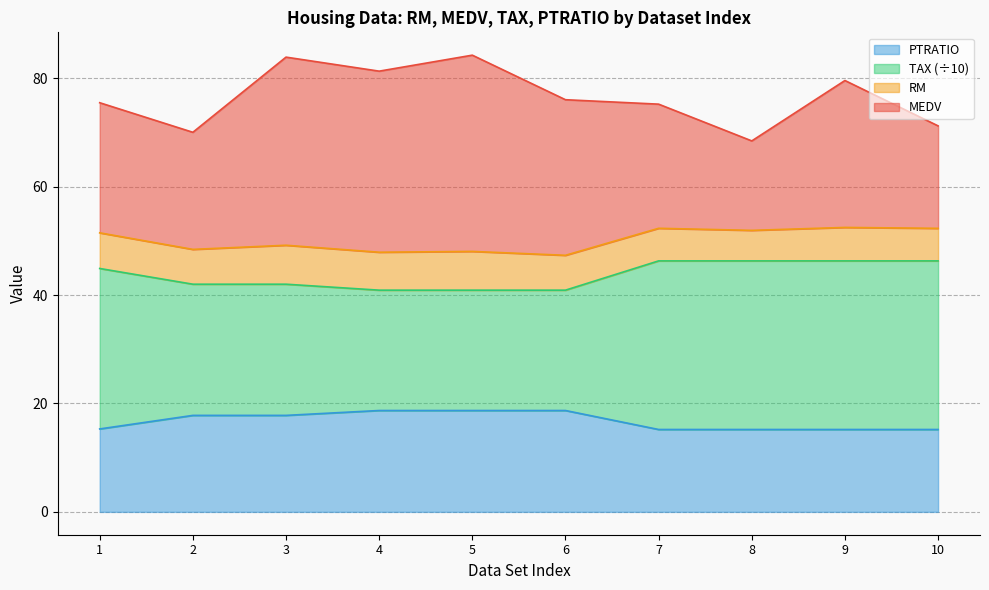

What are all the series names shown in the legend?

PTRATIO, TAX (÷10), RM, MEDV